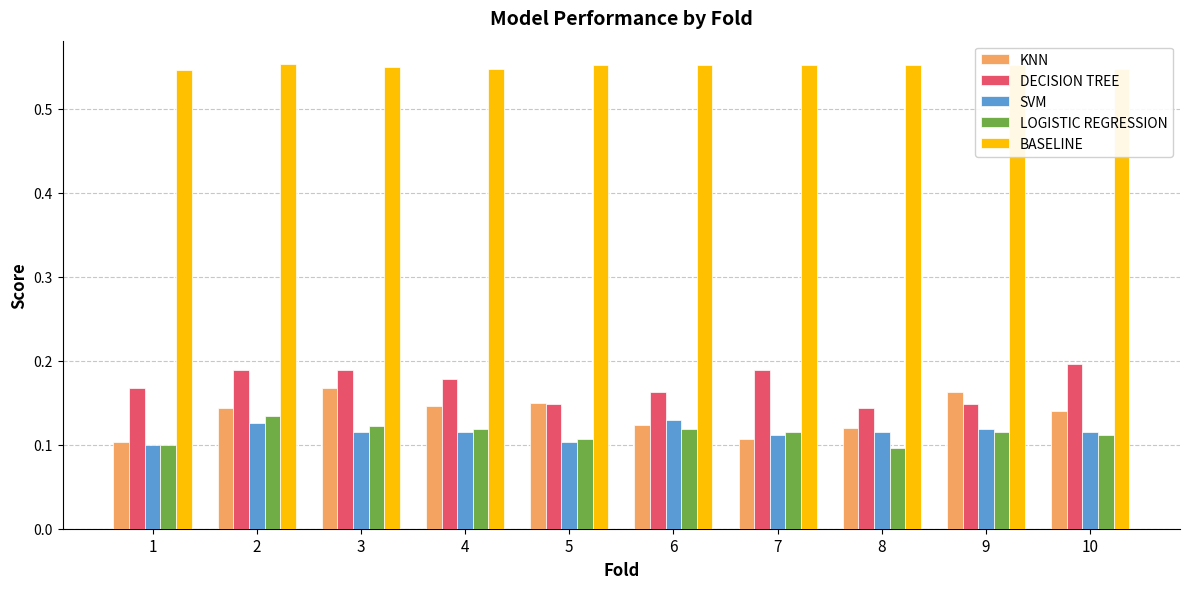

At how many categories does at least one series exceed 0?

10